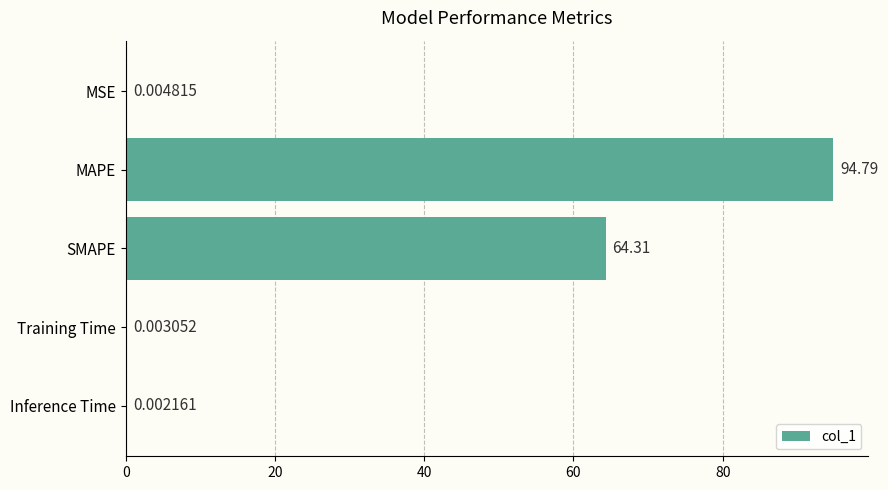

Which has a higher value, Training Time or MAPE?

MAPE